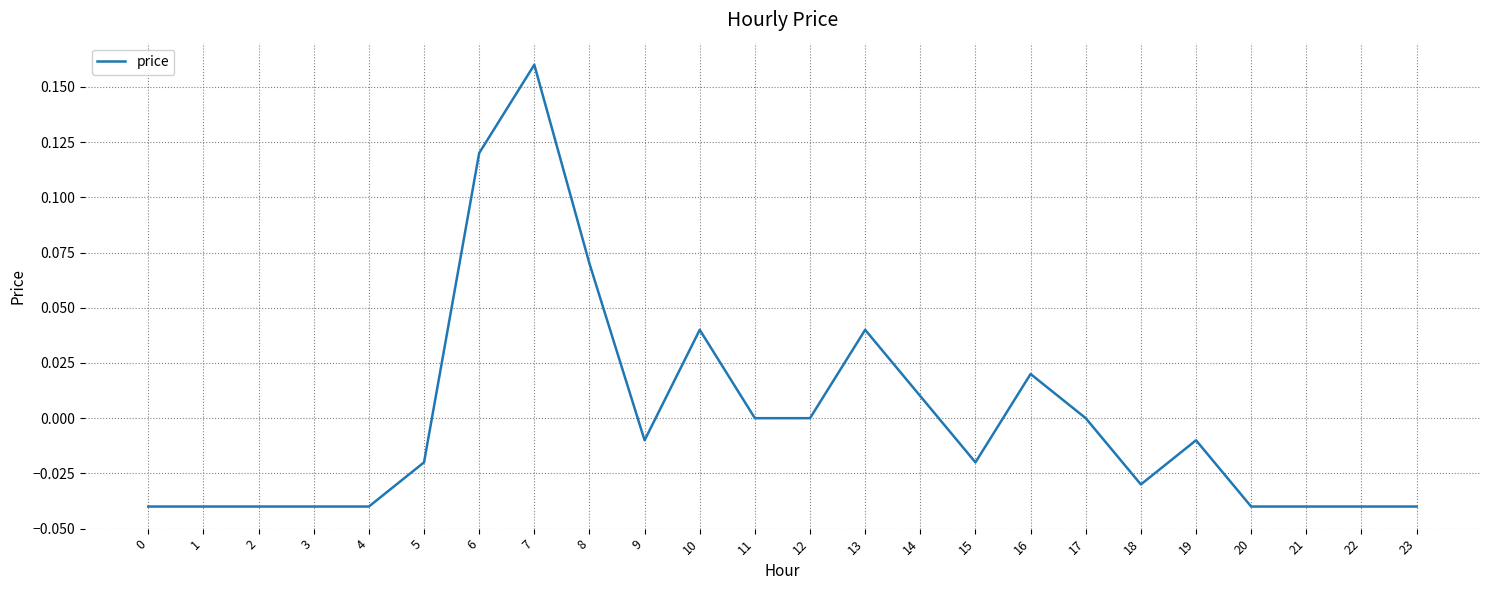

Between 6 and 15, which is larger?

6